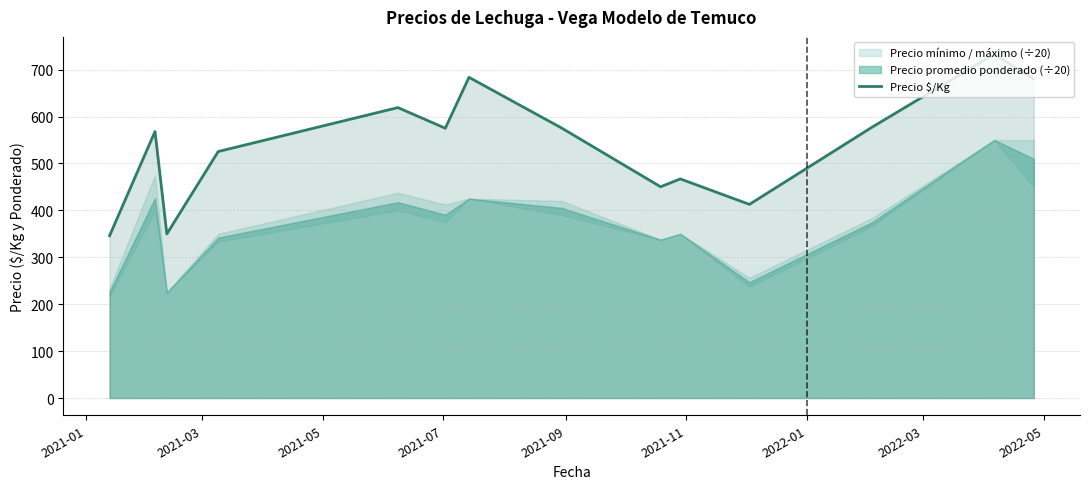

Count the number of values greater than 575.

6